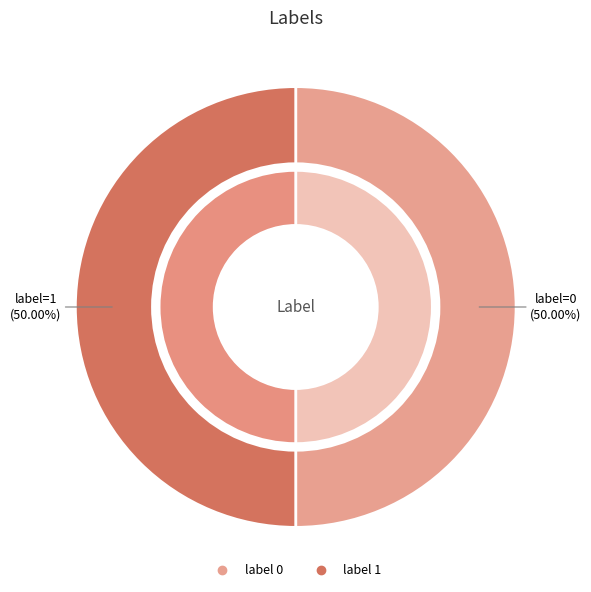

How many slices are in this pie chart?

2